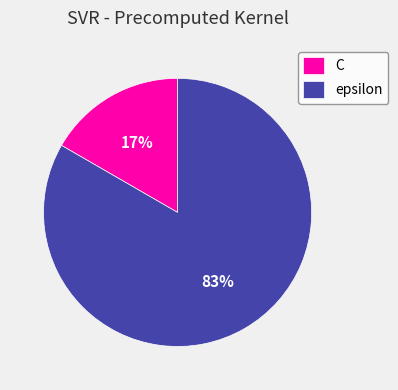

Is it true that C is 17% of the pie?

True